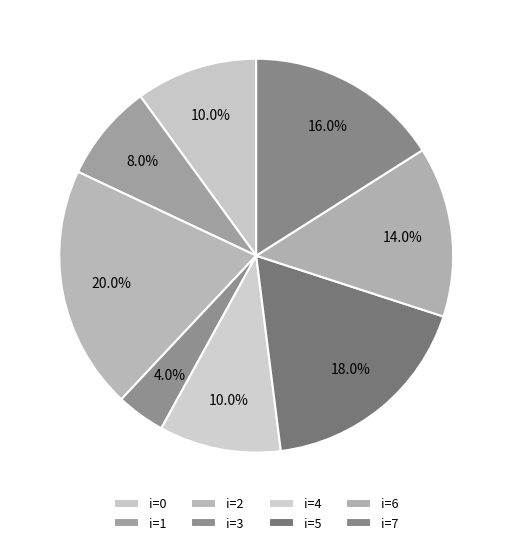

How many slices are in this pie chart?

8